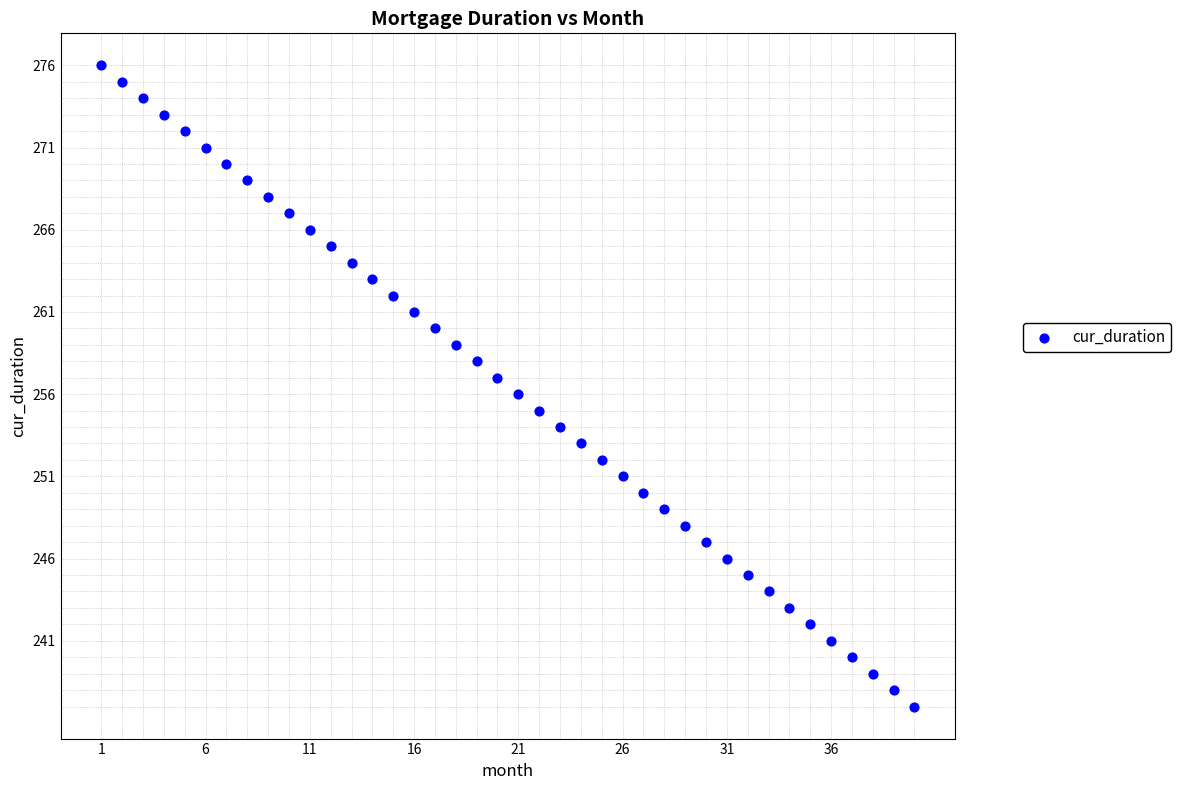

What is the range of Y values (max minus min)?

39